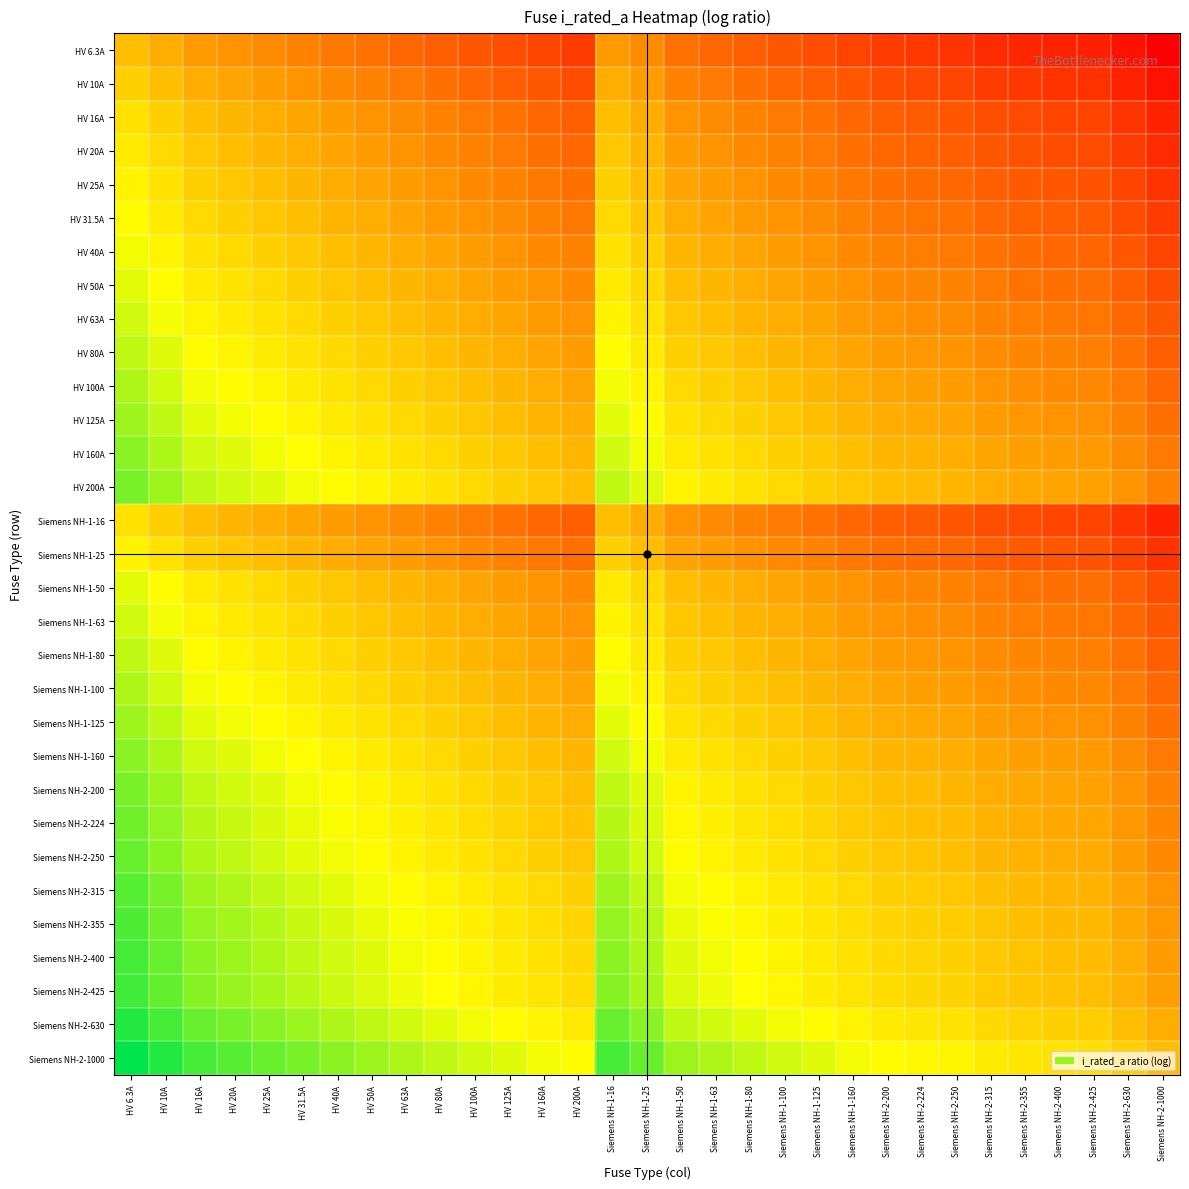

List the series in order of their peak value, lowest first.

HV 6.3A, HV 10A, HV 16A, Siemens NH-1-16, HV 20A, HV 25A, Siemens NH-1-25, HV 31.5A, HV 40A, HV 50A, Siemens NH-1-50, HV 63A, Siemens NH-1-63, HV 80A, Siemens NH-1-80, HV 100A, Siemens NH-1-100, HV 125A, Siemens NH-1-125, HV 160A, Siemens NH-1-160, HV 200A, Siemens NH-2-200, Siemens NH-2-224, Siemens NH-2-250, Siemens NH-2-315, Siemens NH-2-355, Siemens NH-2-400, Siemens NH-2-425, Siemens NH-2-630, Siemens NH-2-1000